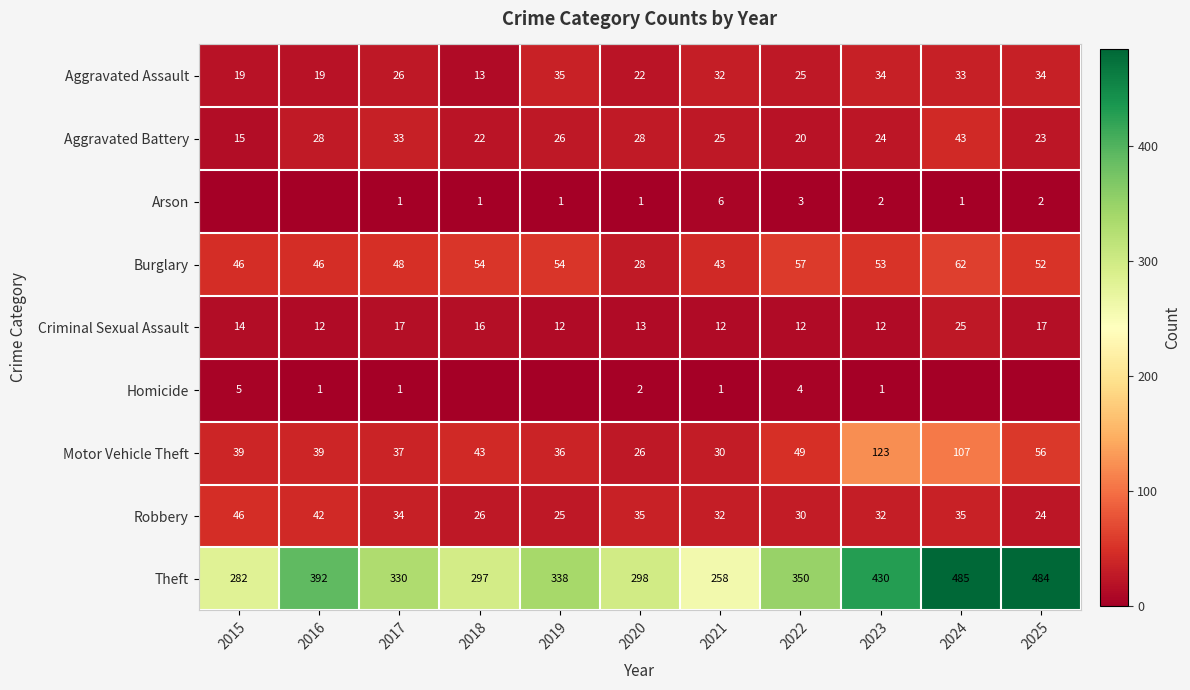

What is the average value of the Criminal Sexual Assault series?

15